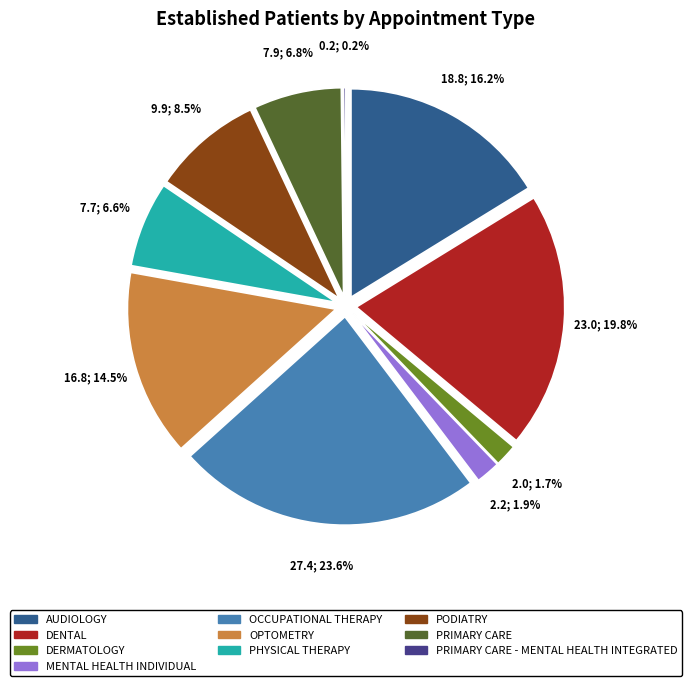

What percentage is the DENTAL slice, to the nearest percent?

20%